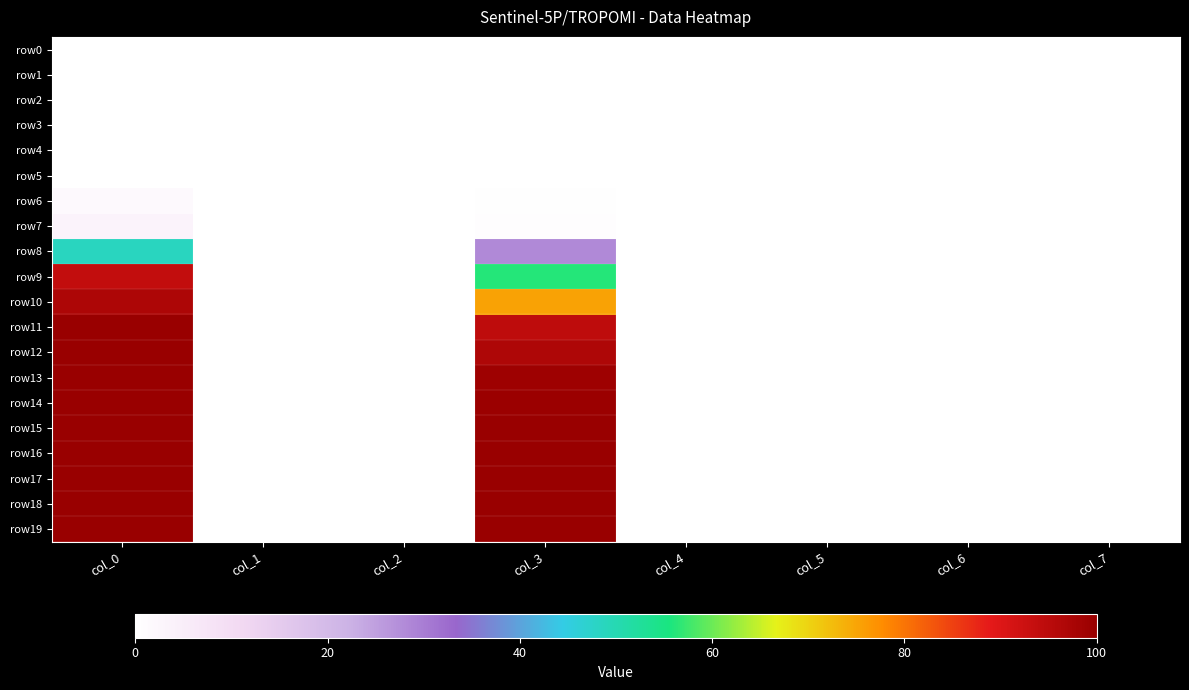

Which series has the largest range (max minus min)?

row11